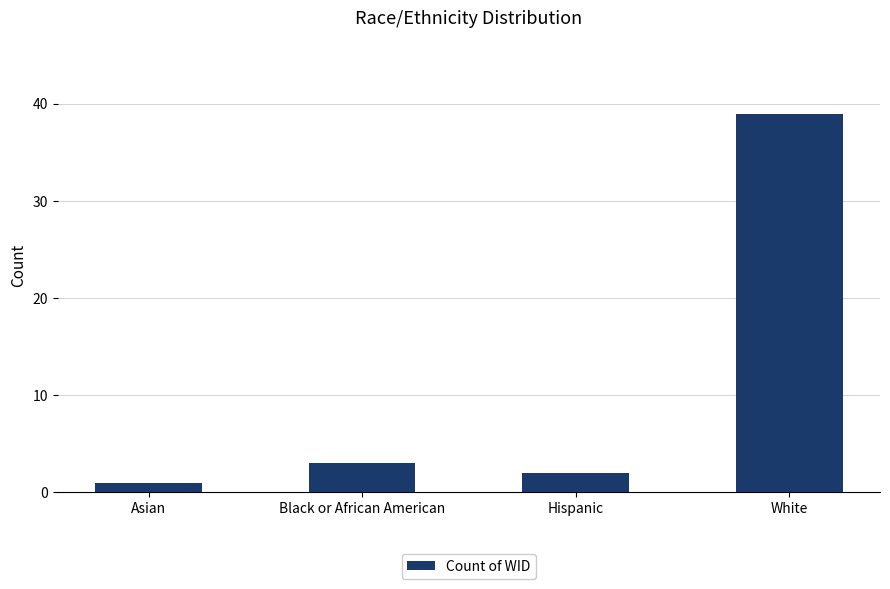

What is the value of the 4th bar from the left?

39